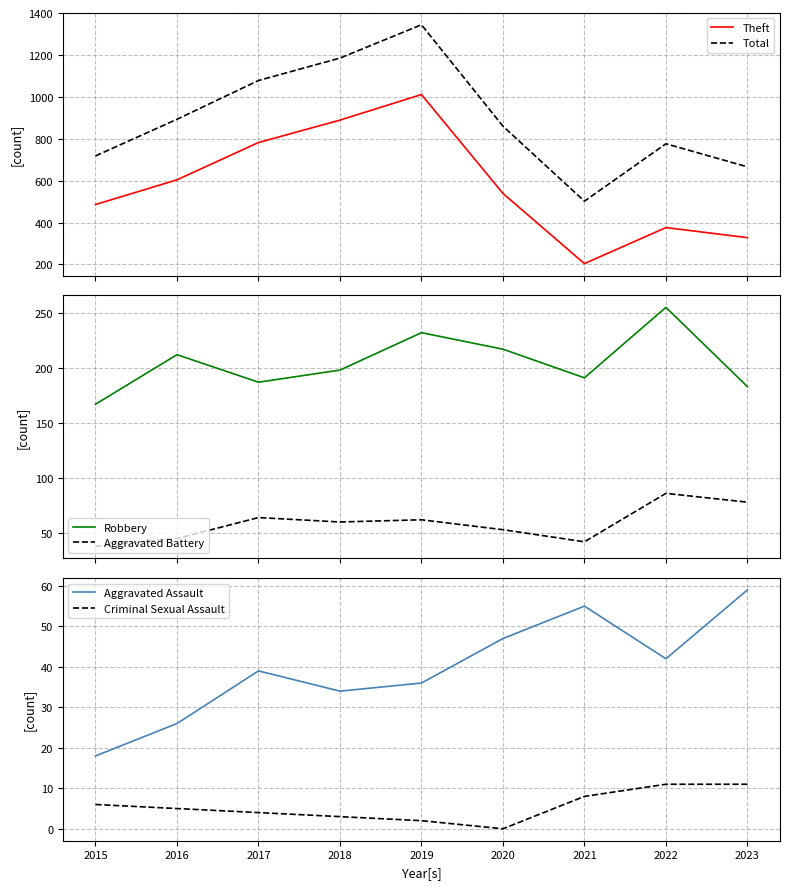

At which category is the sum across all series the highest?

2019